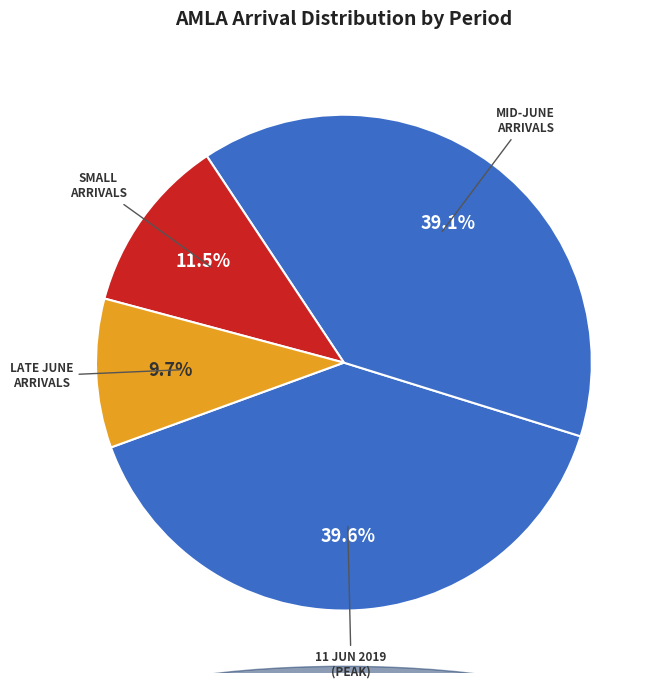

How many slices are in this pie chart?

4